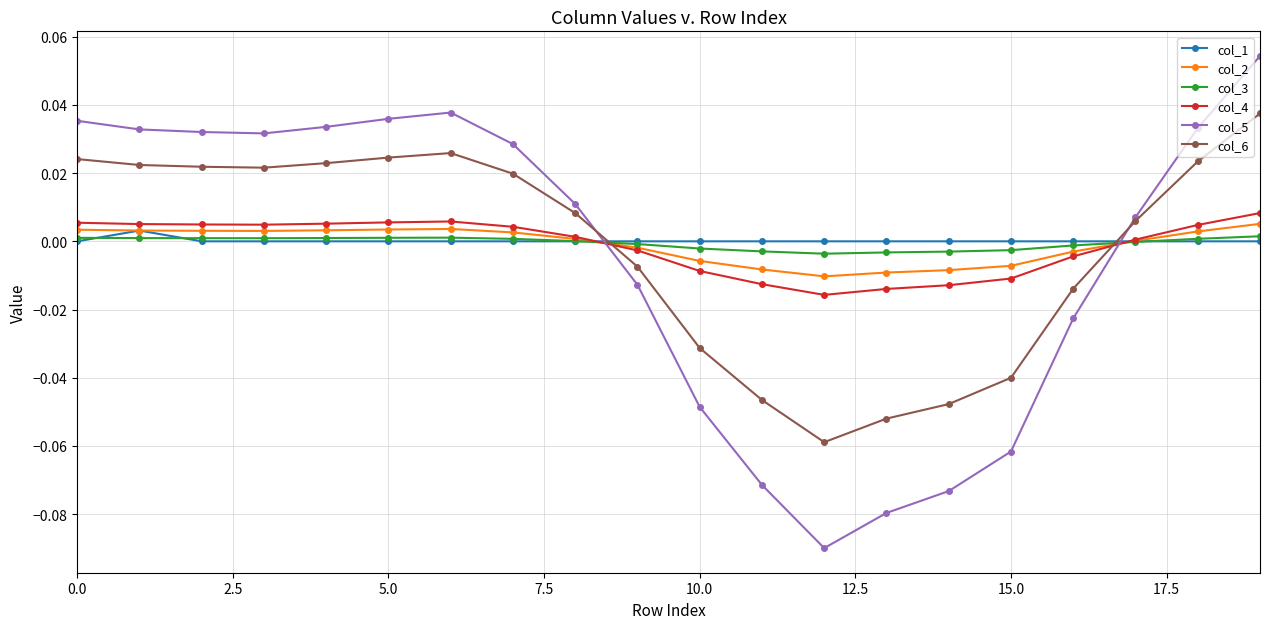

True or false: col_1 and col_6 cross at least once.

True